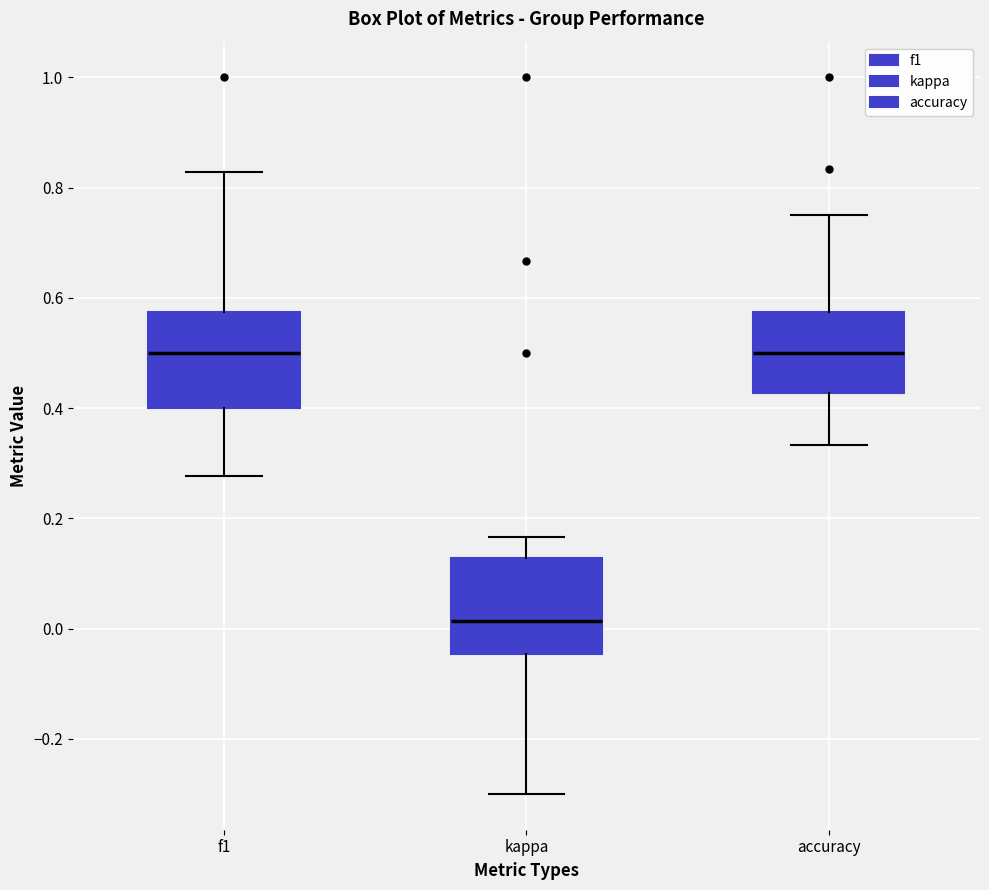

Reading left to right, transcribe this box plot: for each box, give where its median line is, the range the box spans, and where its two whiskers end, as read against the y-axis. The values are not printed on the chart, so give them approximately, as read against the axis.

f1: median 0.50, box 0.40 to 0.58, whiskers 0.28 to 0.82
kappa: median 0.02, box -0.04 to 0.12, whiskers -0.30 to 0.16
accuracy: median 0.50, box 0.42 to 0.58, whiskers 0.34 to 0.76